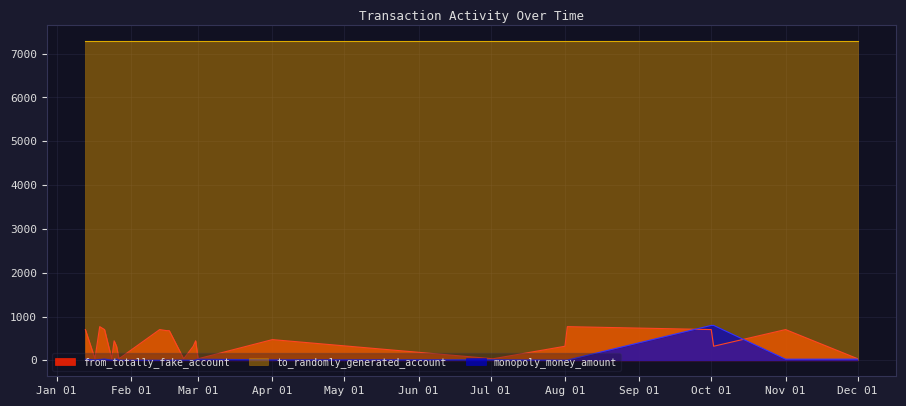

How many distinct data groups are displayed?

3